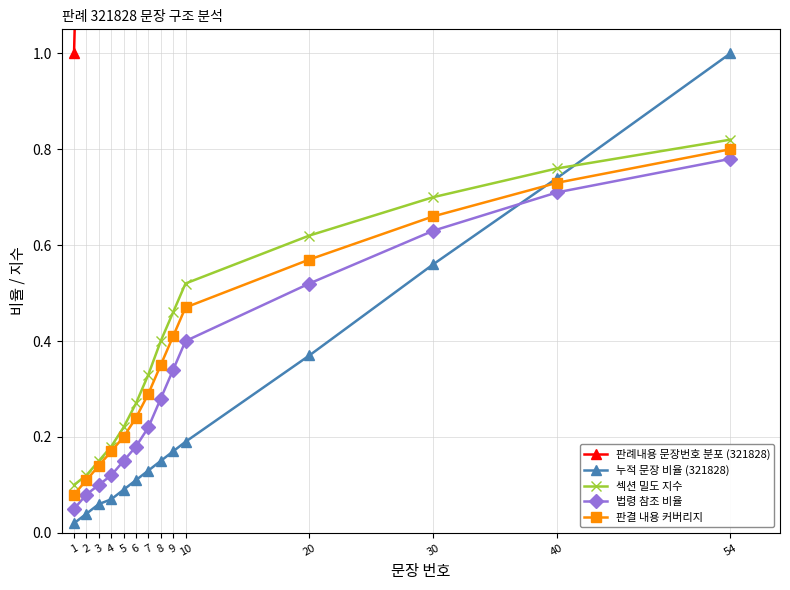

What is the sum of all 판결 내용 커버리지 values?

5.2